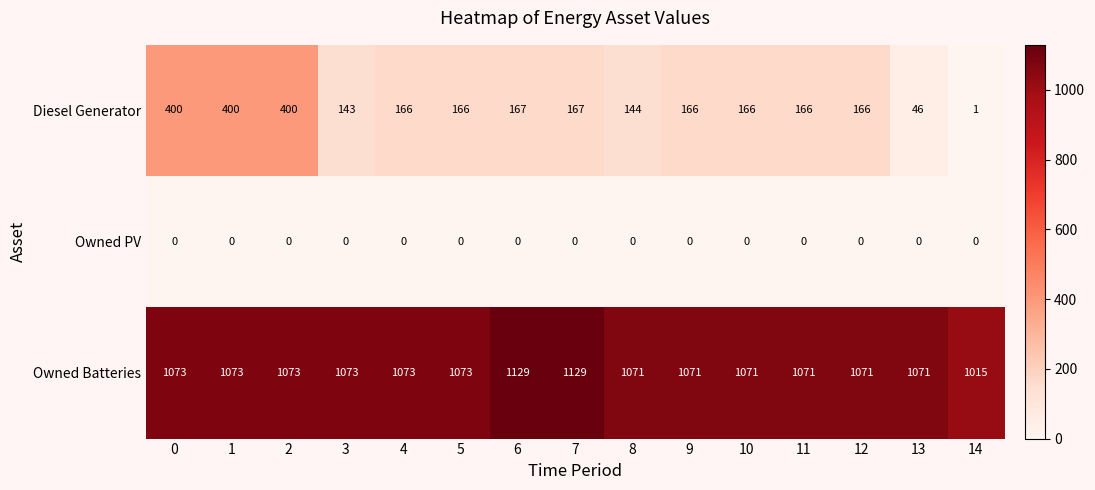

Rank the series by their average value, from lowest to highest.

Owned PV, Diesel Generator, Owned Batteries